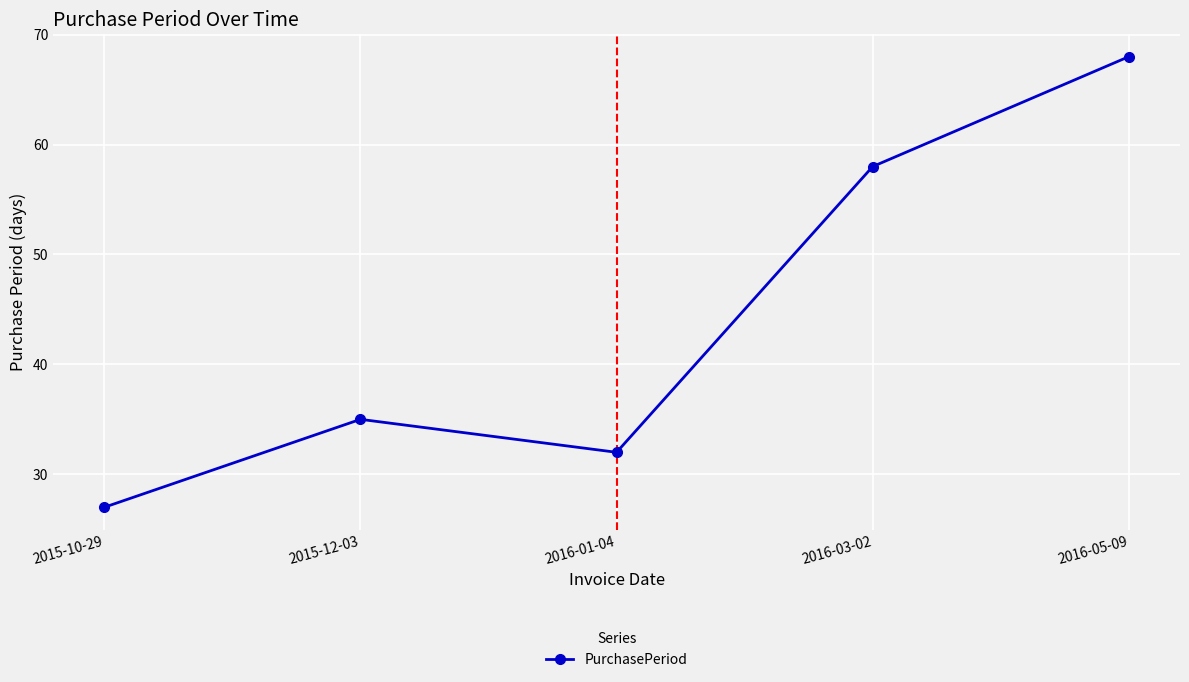

Which label corresponds to the largest value in the chart?

2016-05-09